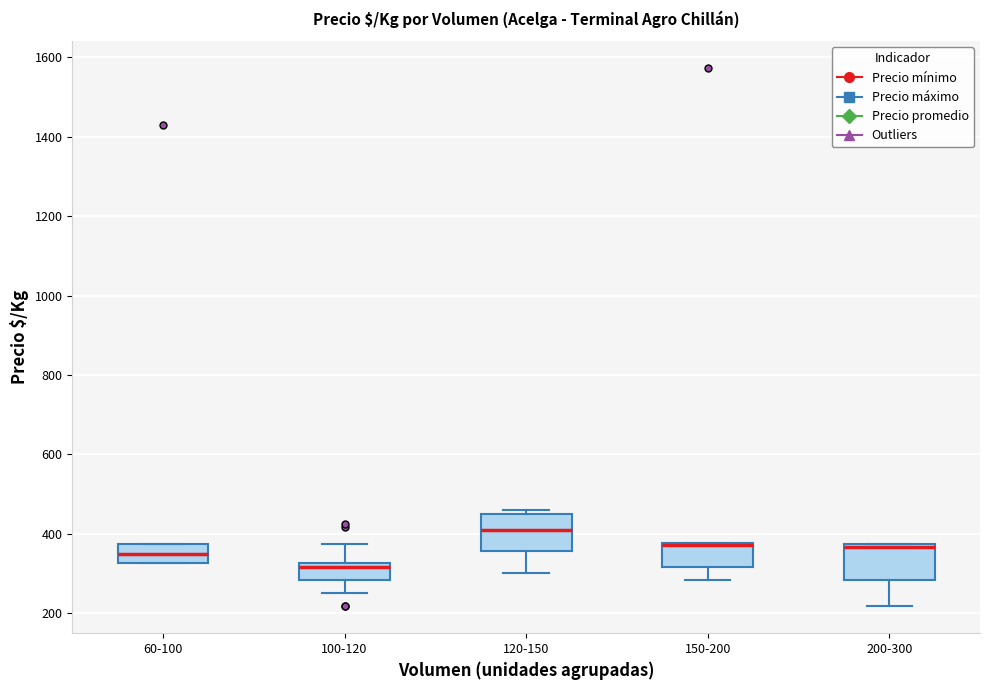

Reading left to right, read every box against the y-axis: the position of its median line, the range the box covers, and the ends of its whiskers. The values are not printed on the chart, so give them approximately, as read against the axis.

60-100: median 360, box 320 to 380, whiskers 320 to 380
100-120: median 320 (just below the box's upper edge), box 280 to 320, whiskers 260 to 380
120-150: median 420, box 360 to 460, whiskers 300 to 460 (just above the box's upper edge)
150-200: median 380 (drawn on the box's upper edge), box 320 to 380, whiskers 280 to 380
200-300: median 360, box 280 to 380, whiskers 220 to 380